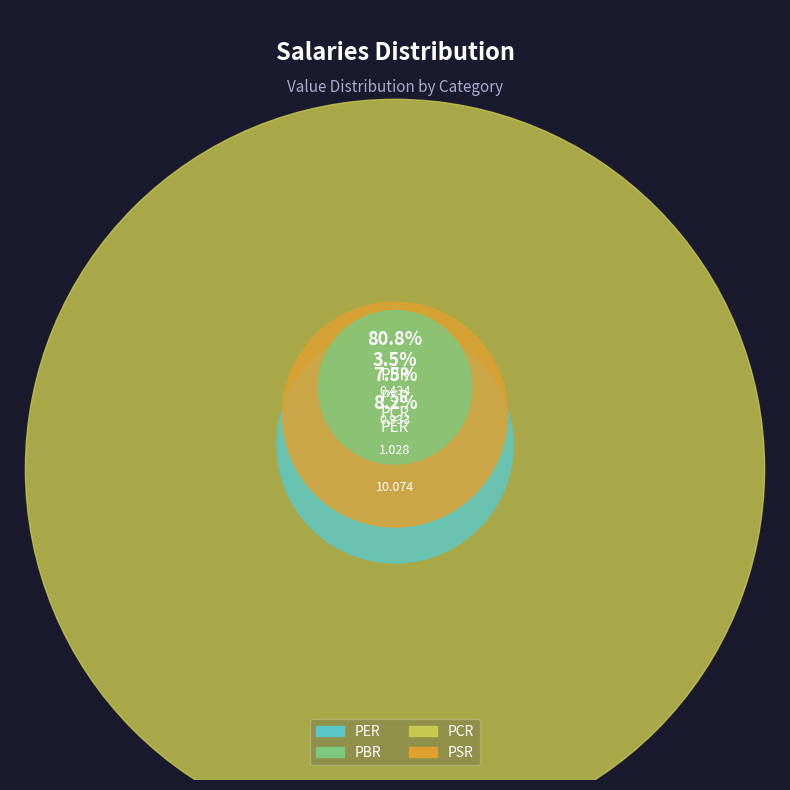

What percentage is the PSR slice, to the nearest percent?

7%